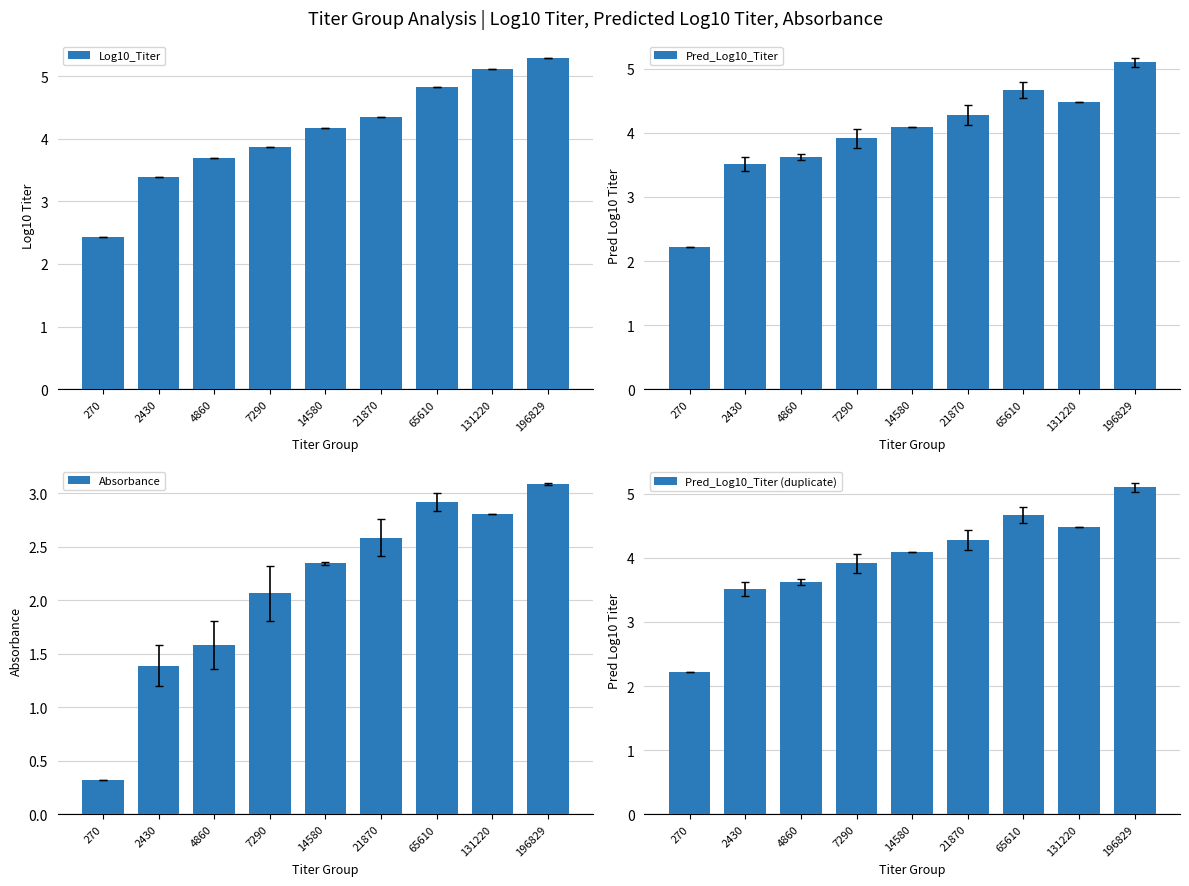

Which has a higher value, 21870 or 270?

21870